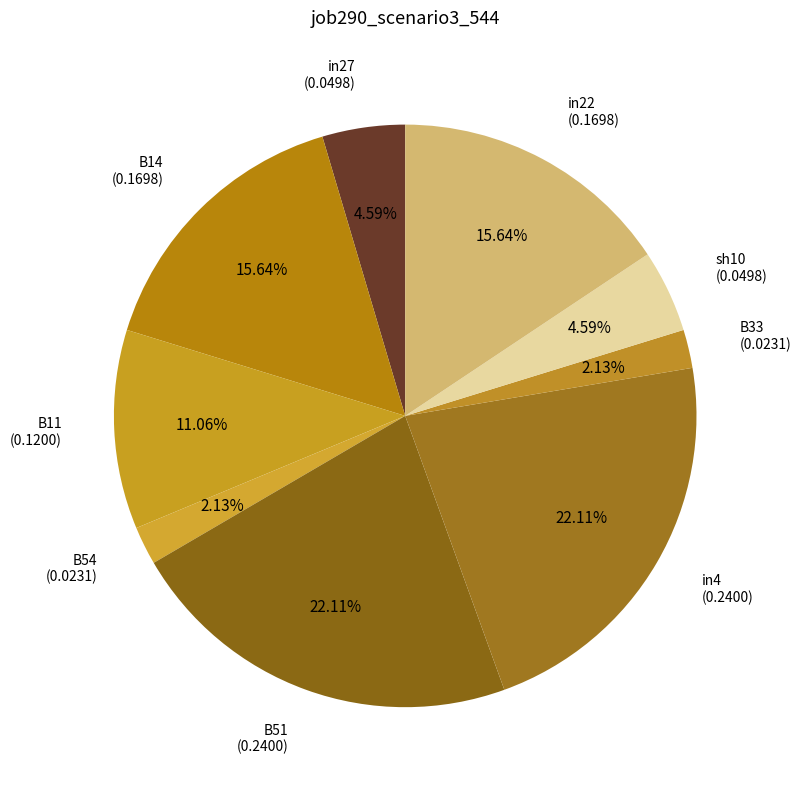

Between B51 (0.2400) and B54 (0.0231), which is larger?

B51 (0.2400)